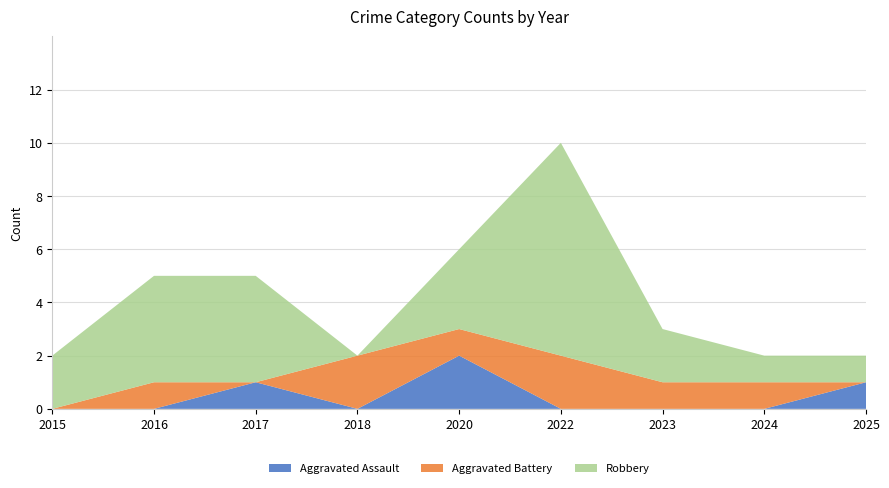

Reading left to right, list all the values displayed in this chart.

Aggravated Assault: 0	0	1	0	2	0	0	0	1
Aggravated Battery: 0	1	0	2	1	2	1	1	0
Robbery: 2	4	4	0	3	8	2	1	1